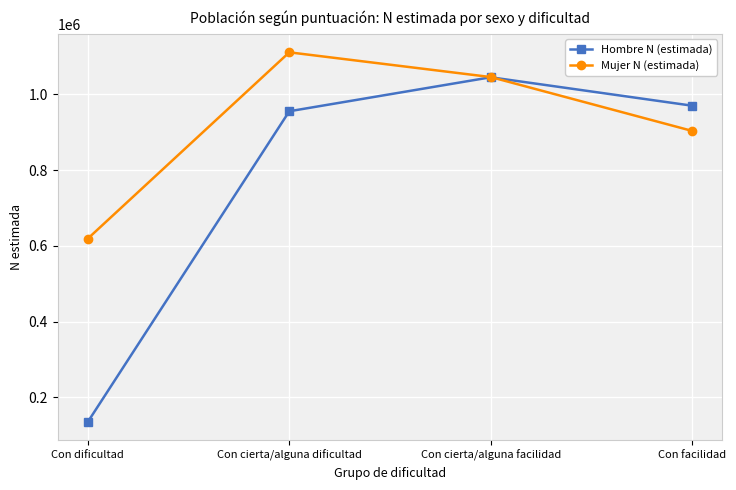

Which series has the largest range (max minus min)?

Hombre N (estimada)